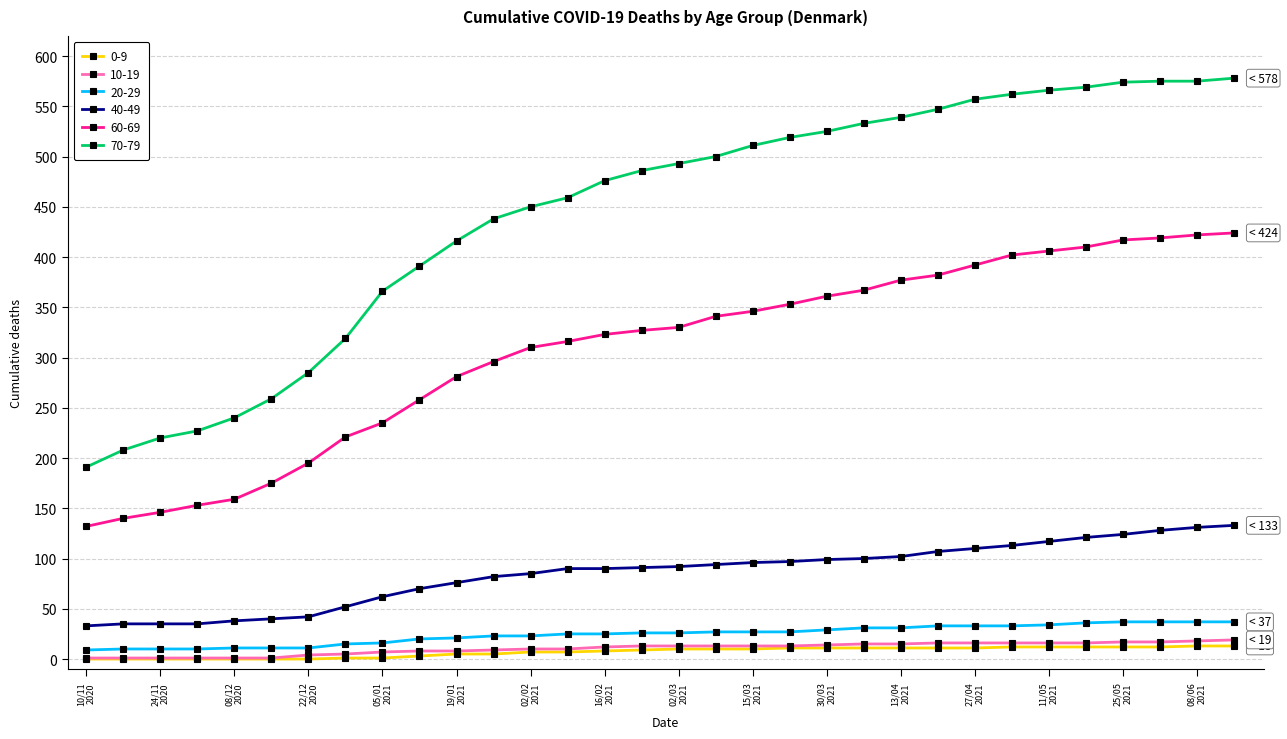

Which series has the largest range (max minus min)?

70-79